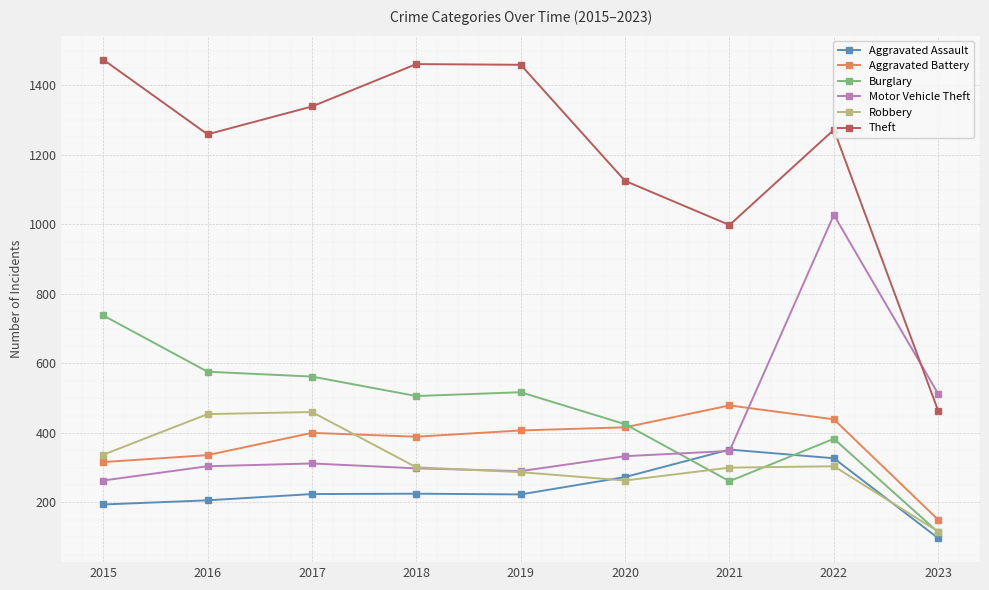

What is the sum of the Theft values at 2019 and 2023?

1922